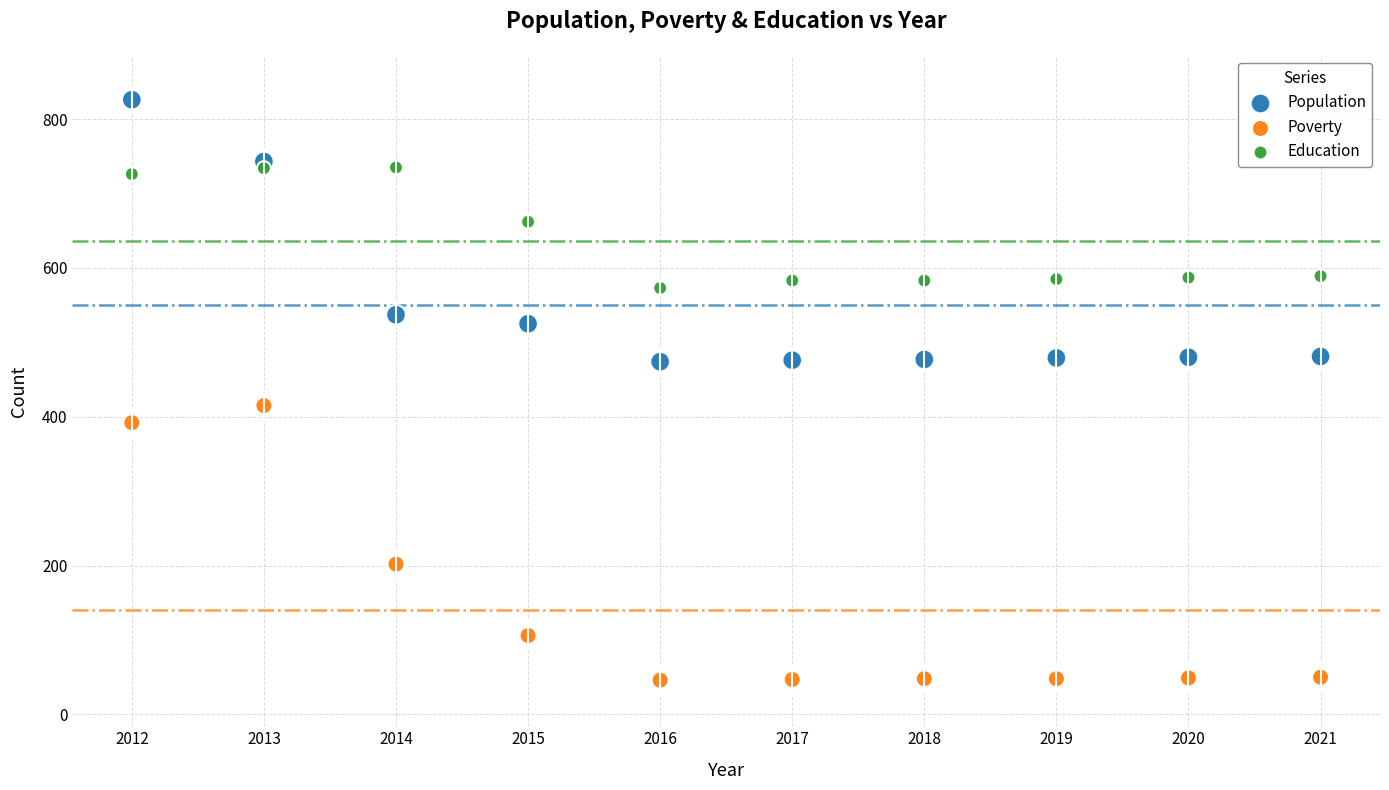

In the Poverty series, what Y value is closest to 230?

202